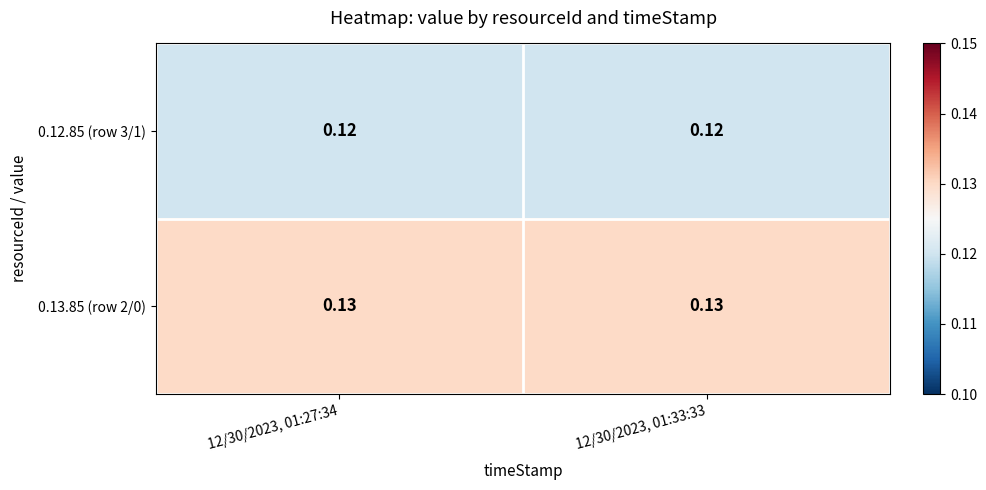

Which has a higher value, 12/30/2023, 01:33:33 or 12/30/2023, 01:27:34?

12/30/2023, 01:33:33